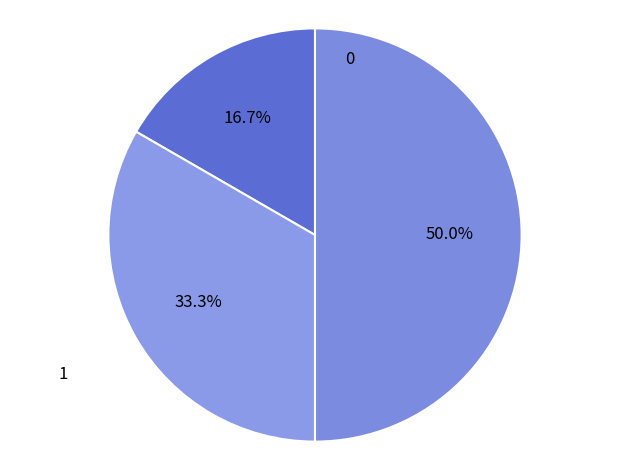

Count the number of slices in the pie.

3